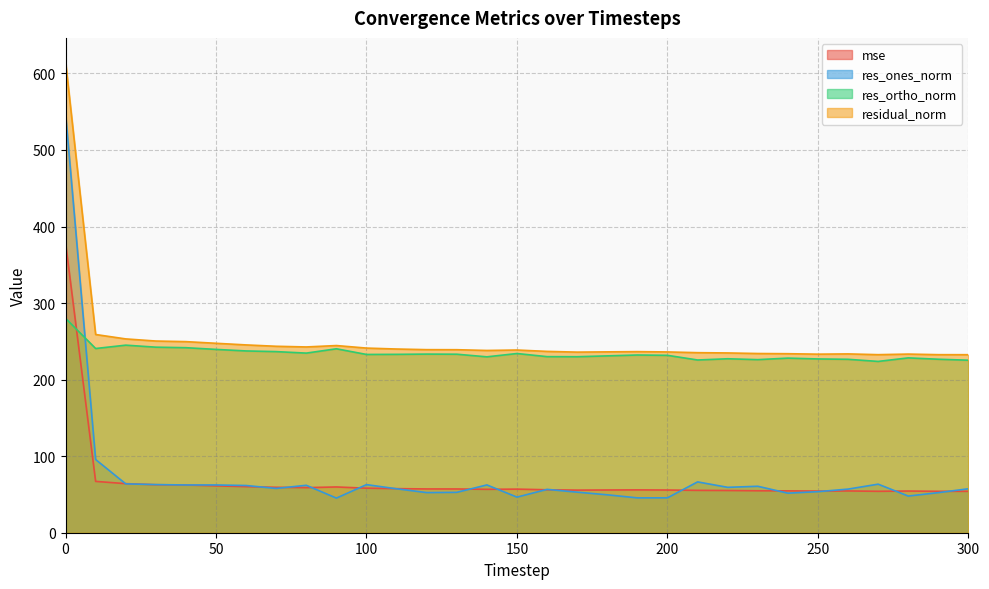

What are all the series names shown in the legend?

mse, res_ones_norm, res_ortho_norm, residual_norm